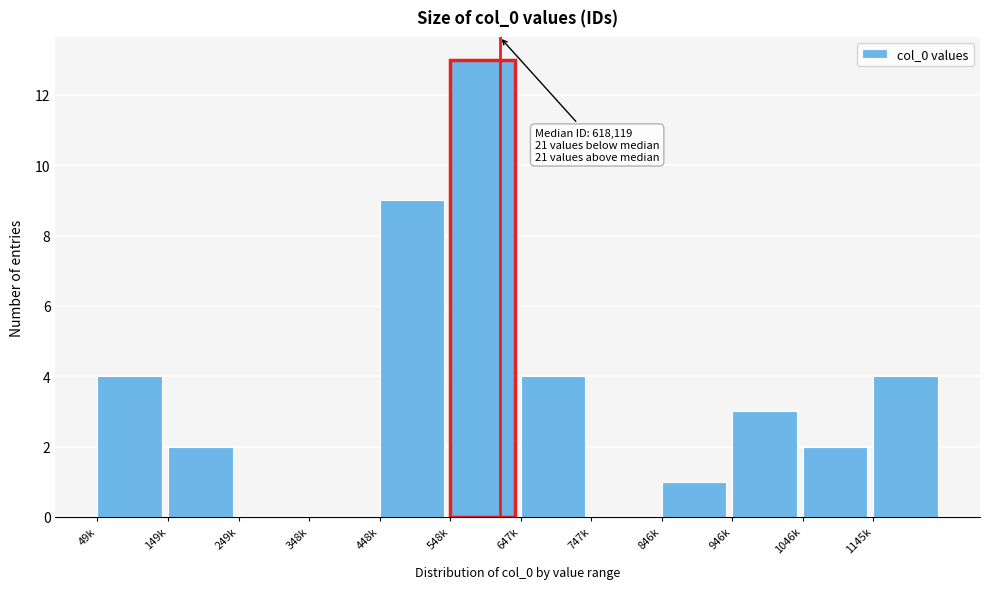

Reading left to right, what are all the values shown in this chart?

49k=4	149k=2	249k=0	348k=0	448k=9	548k=13	647k=4	747k=0	846k=1	946k=3	1046k=2	1145k=4